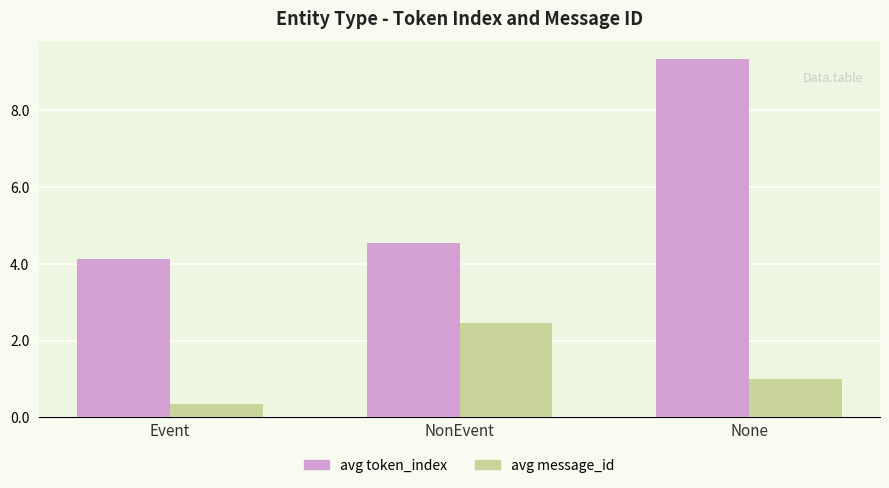

Where is avg token_index nearest to the value 6?

NonEvent